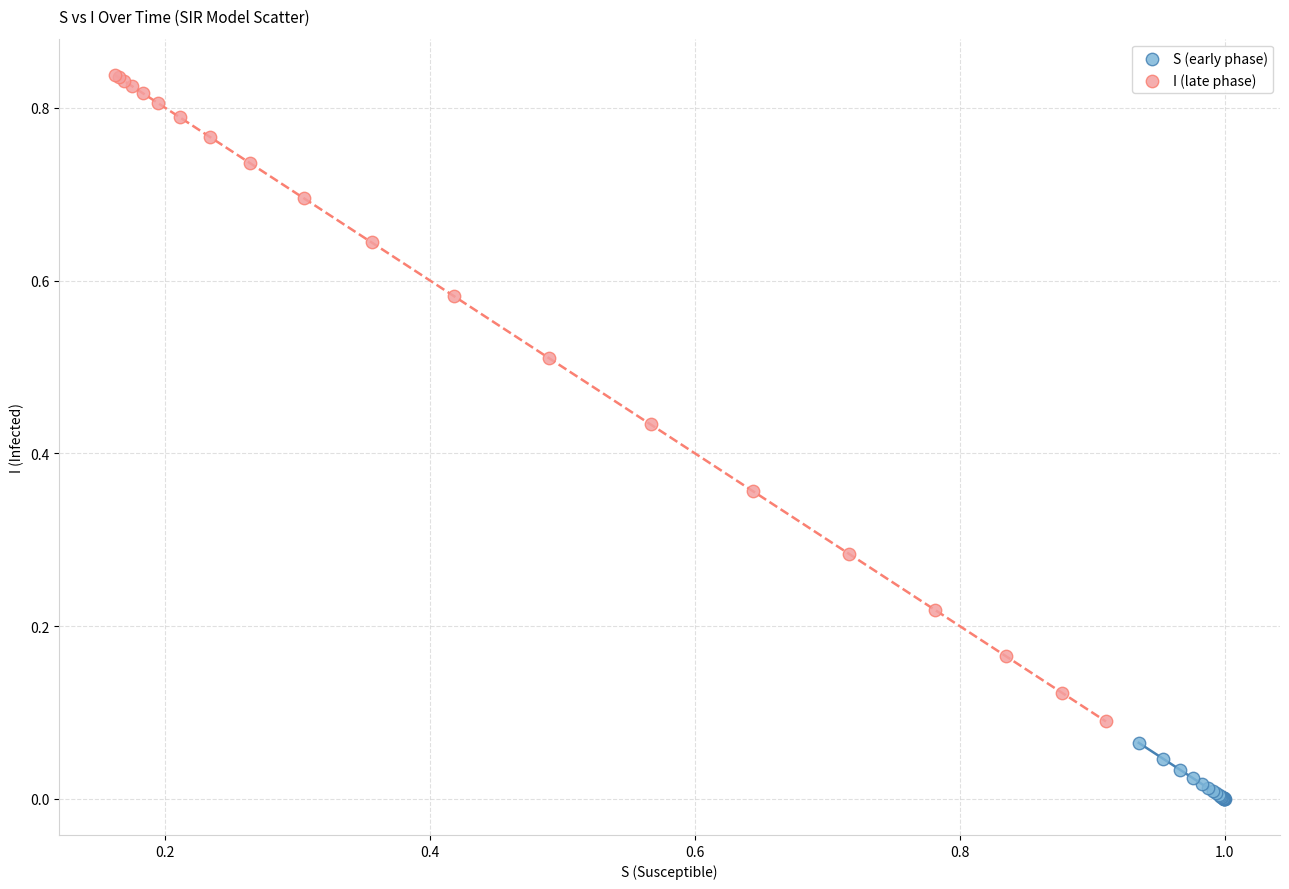

Which series contains the highest Y value?

I (late phase)